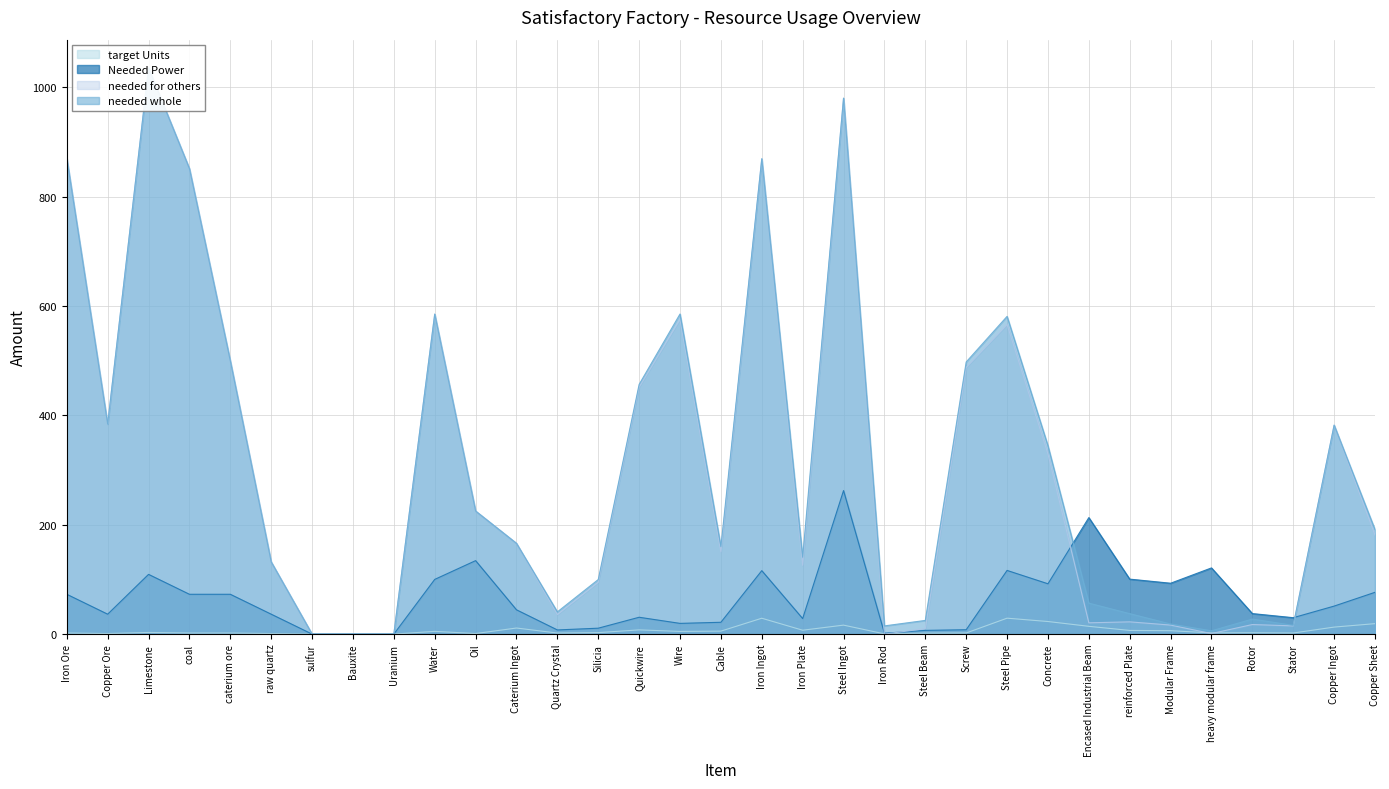

What is the label of the 32nd point from the left?

Copper Ingot